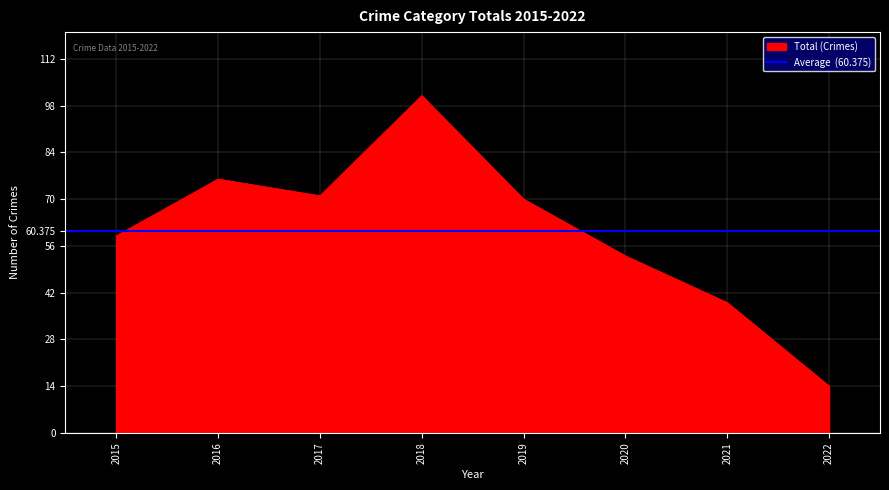

Reading right to left, extract all data points from this chart.

14	39	53	70	101	71	76	59